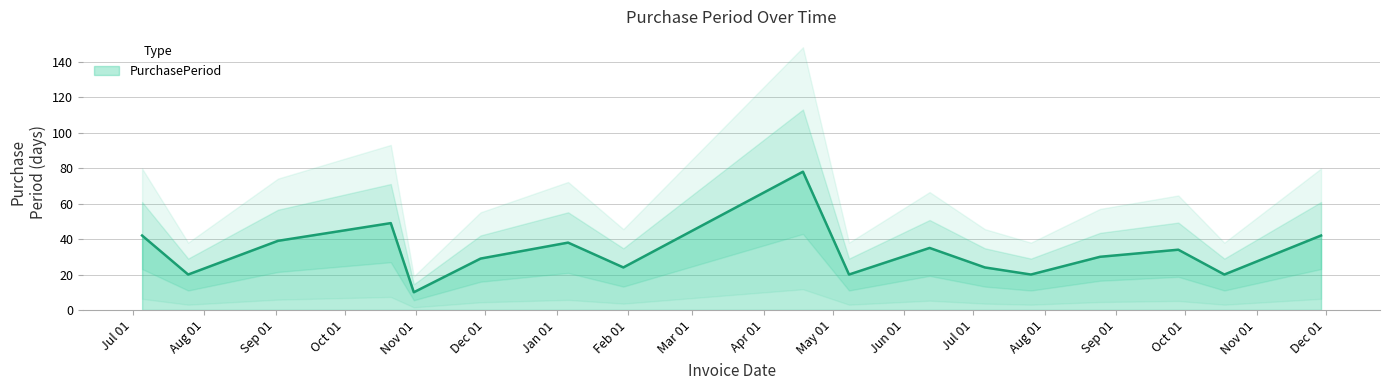

Where is the first local maximum?

2016-10-21